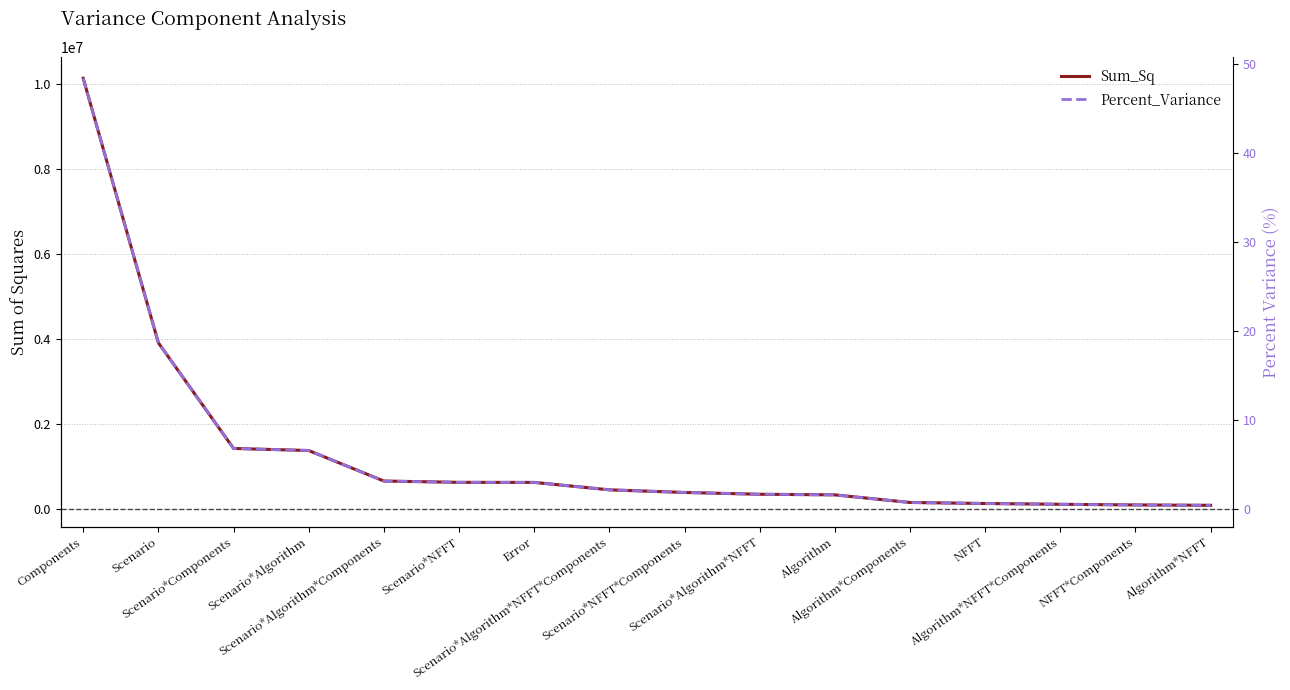

What is the value of the Percent_Variance point at the 14th from the left?

0.6